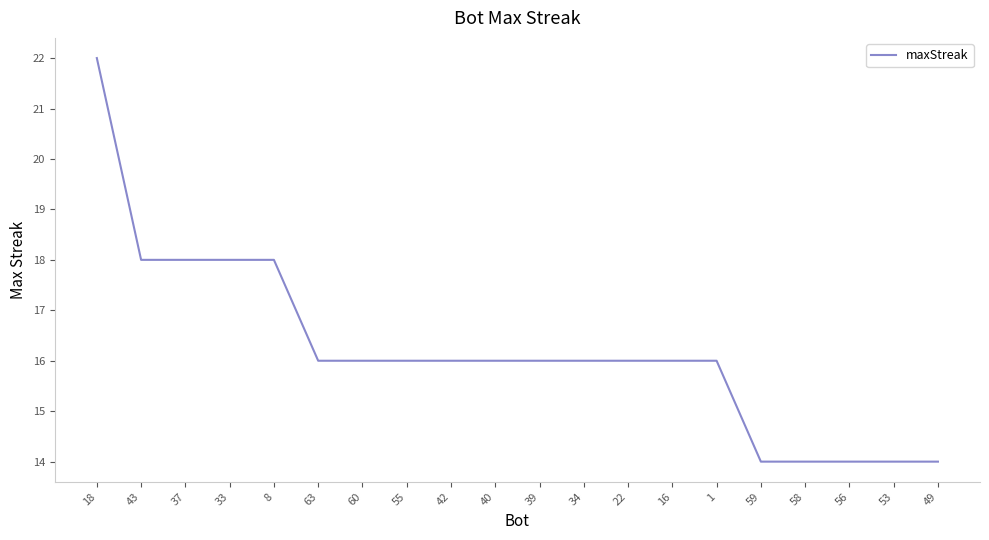

Is it true that the value at 16 is 16?

True